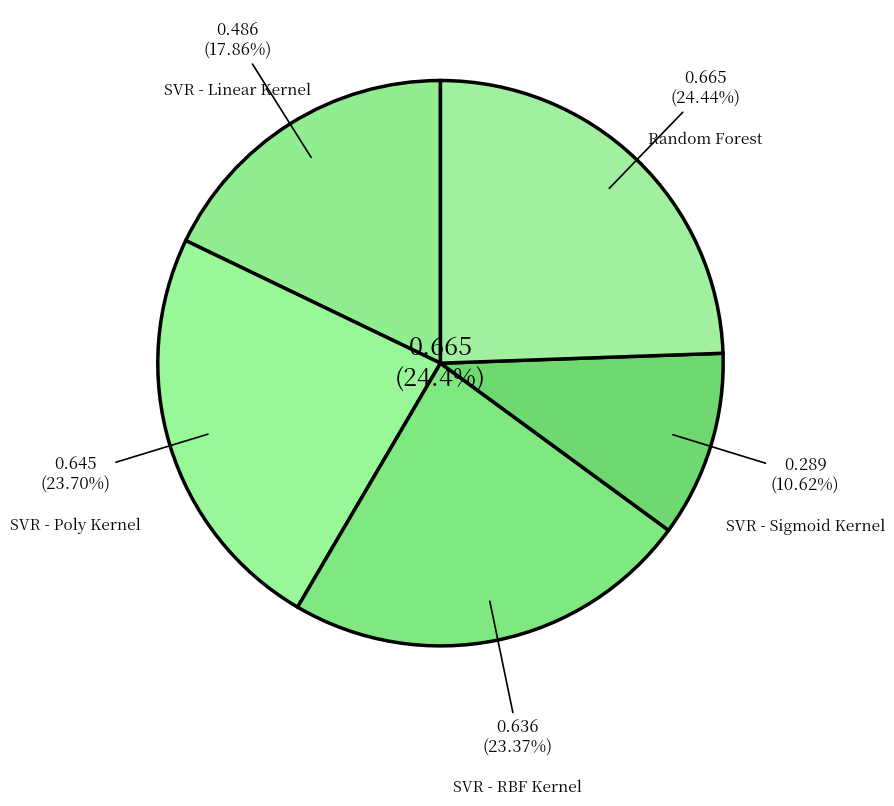

Rank the categories by value from lowest to highest.

SVR - Sigmoid Kernel, SVR - Linear Kernel, SVR - RBF Kernel, SVR - Poly Kernel, Random Forest